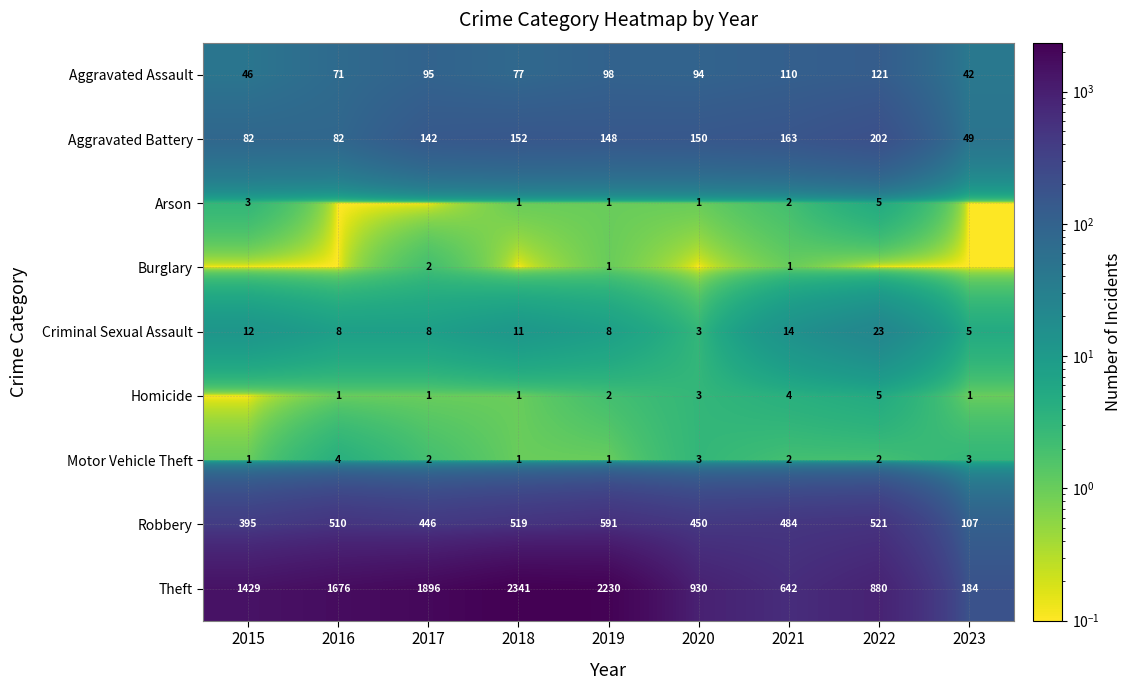

Count the Motor Vehicle Theft values in the range 1 to 3.

8